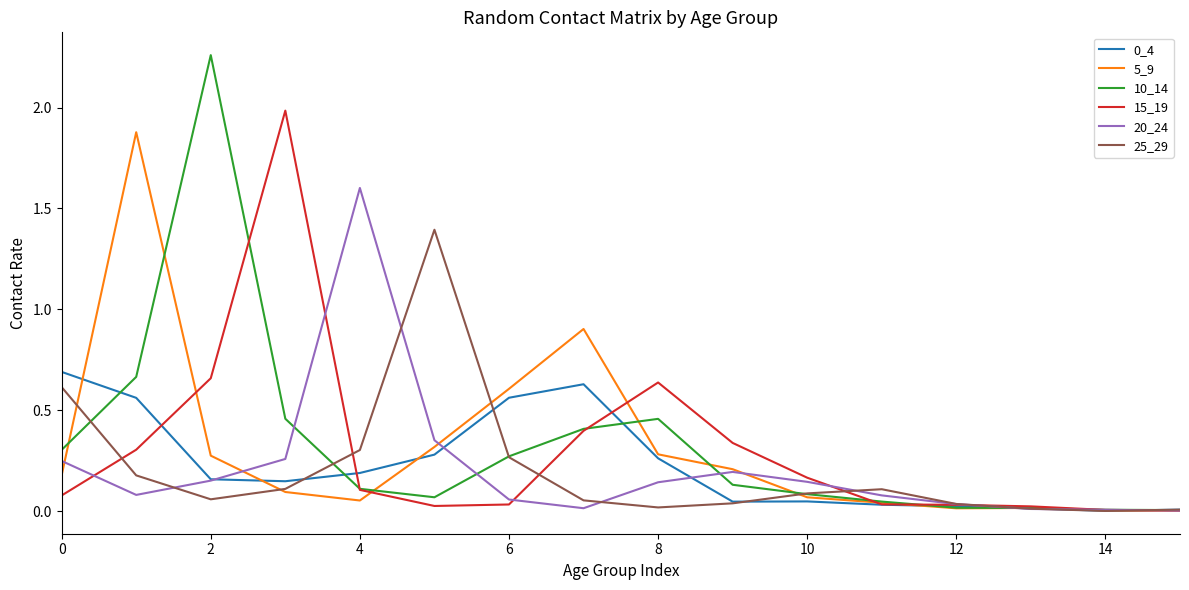

Which series has the largest range (max minus min)?

10_14